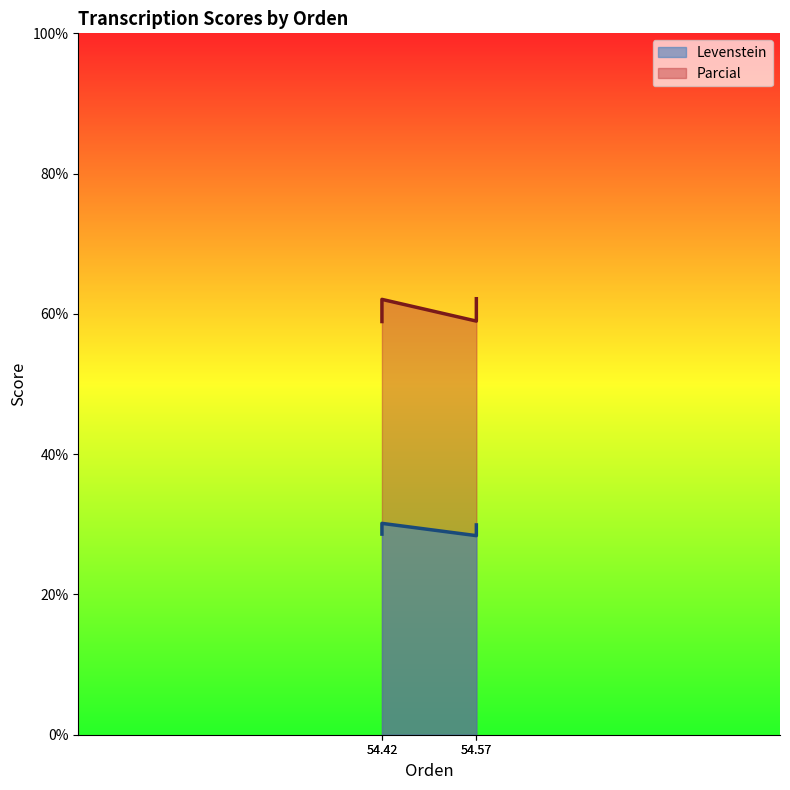

True or false: Parcial and Levenstein cross at least once.

False